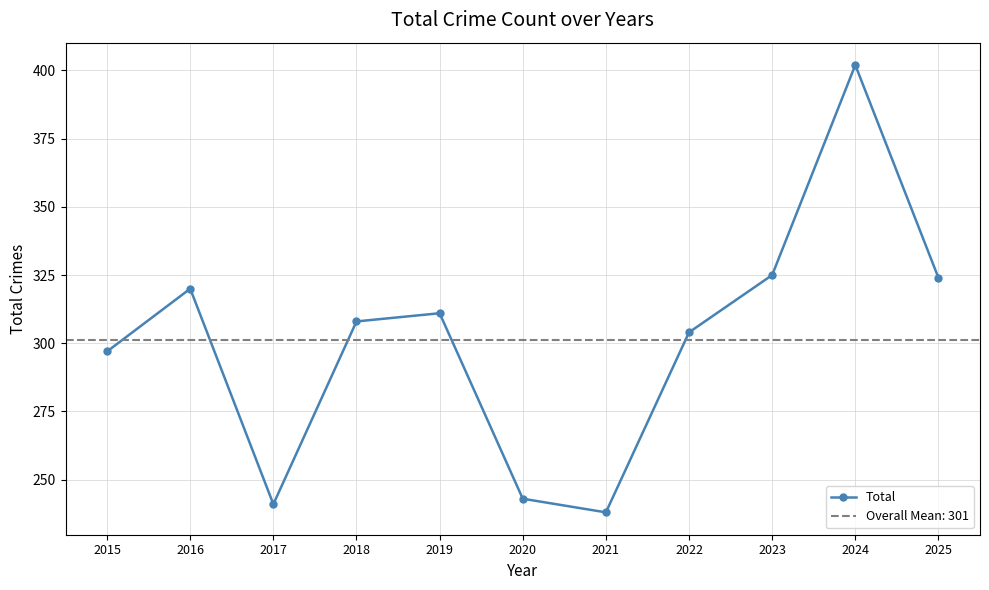

What is the greatest value displayed?

402